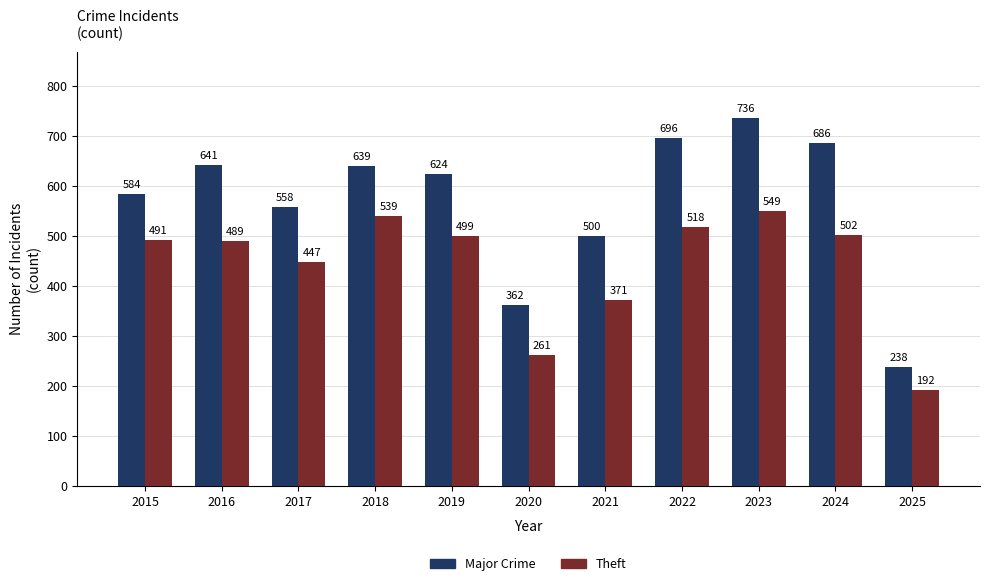

Which series has the largest total across all categories?

Major Crime